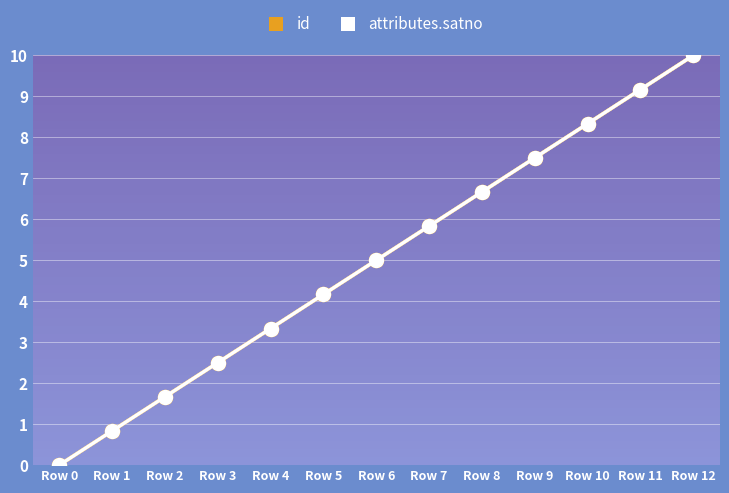

Does the chart have visible grid lines?

Yes